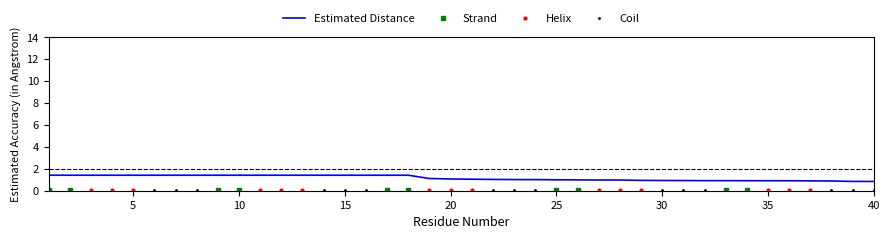

What is the maximum value for Estimated Distance?

1.4